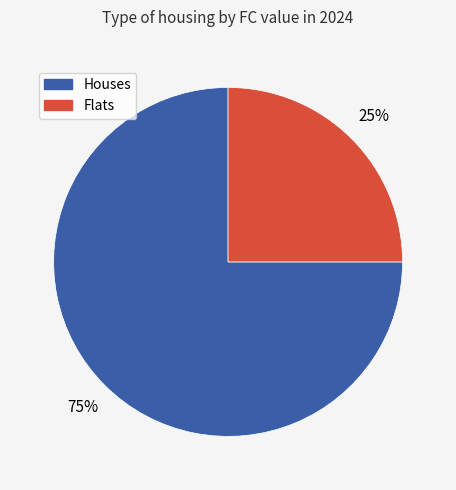

Is there any slice that represents more than half of the pie?

Yes